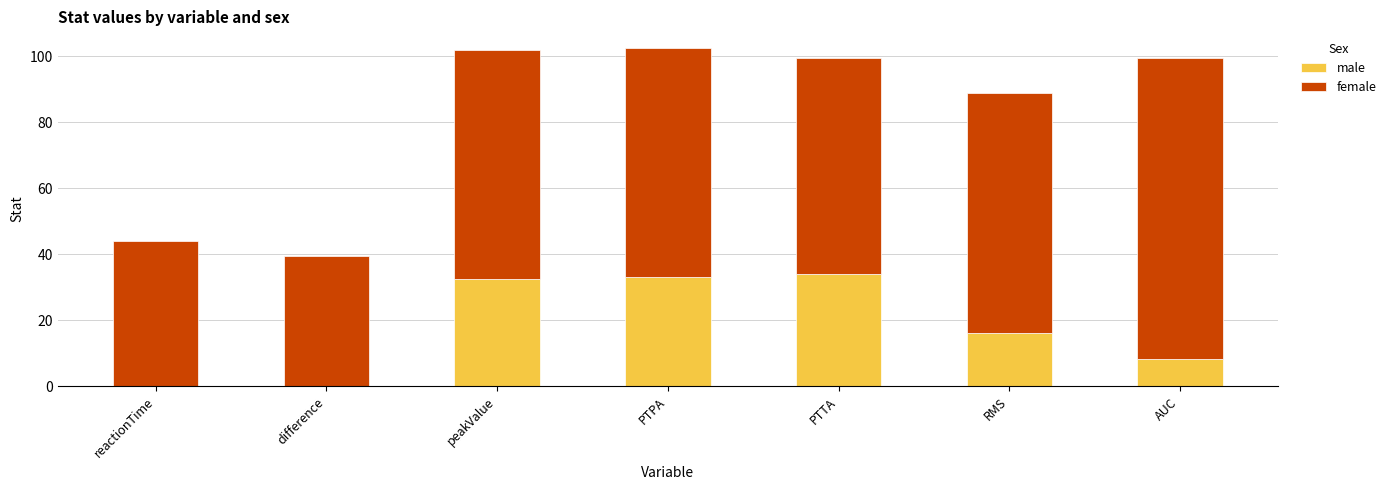

What is the sum of all male values?

124.5